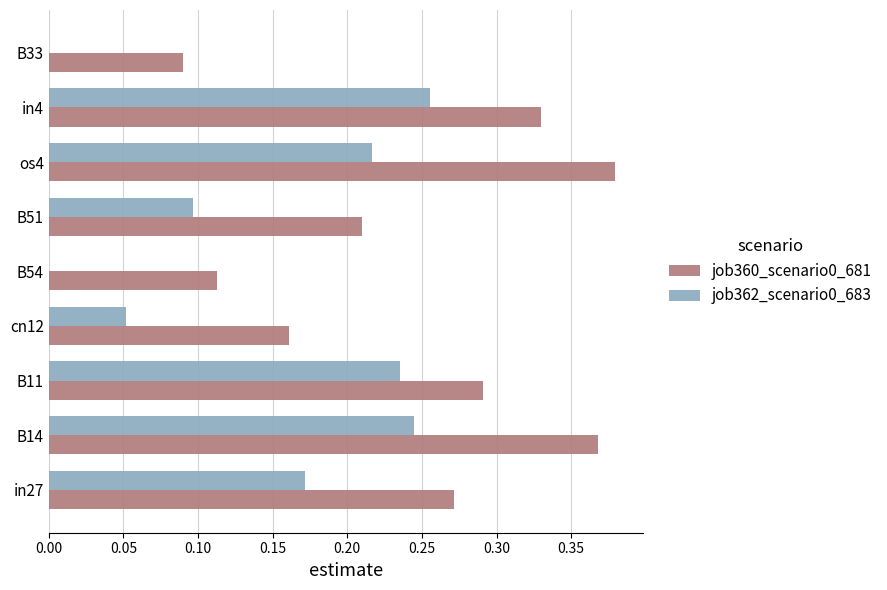

At which category does the chart reach its peak across all series?

os4